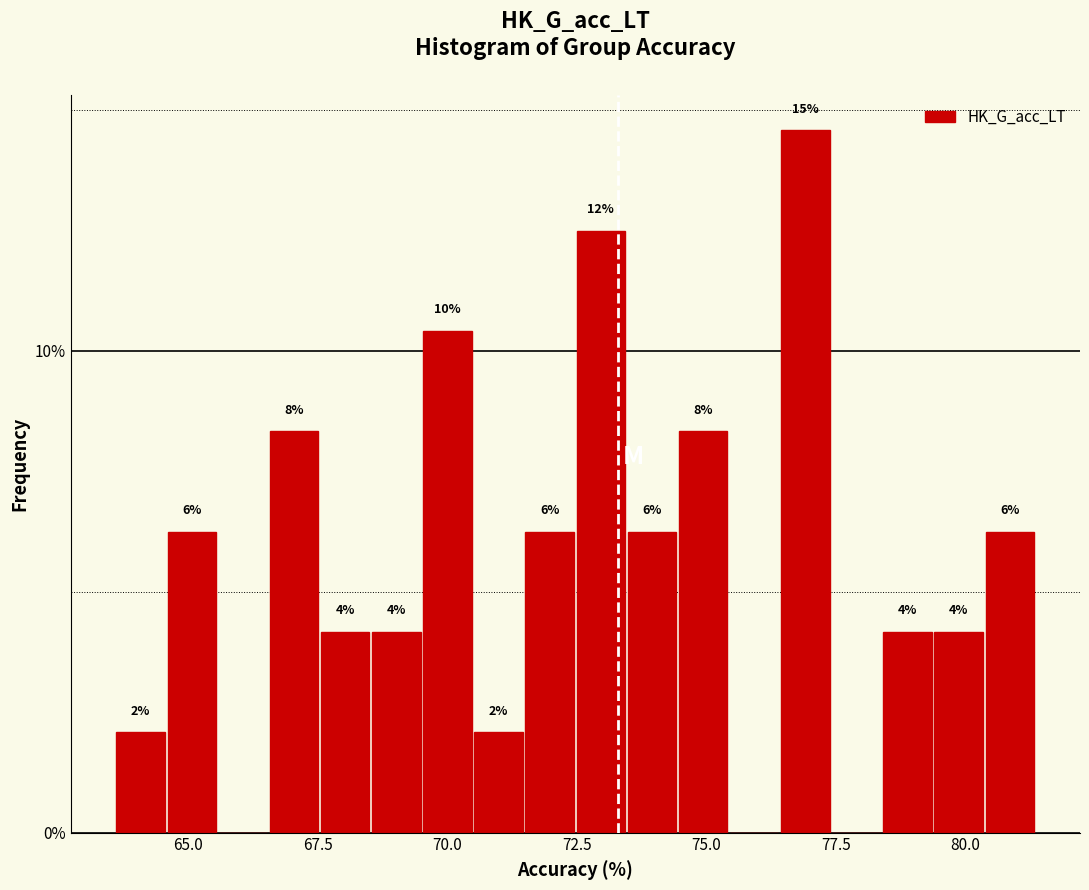

Read against the x-axis, roughly where is the centre of the tallest bar?

77.0